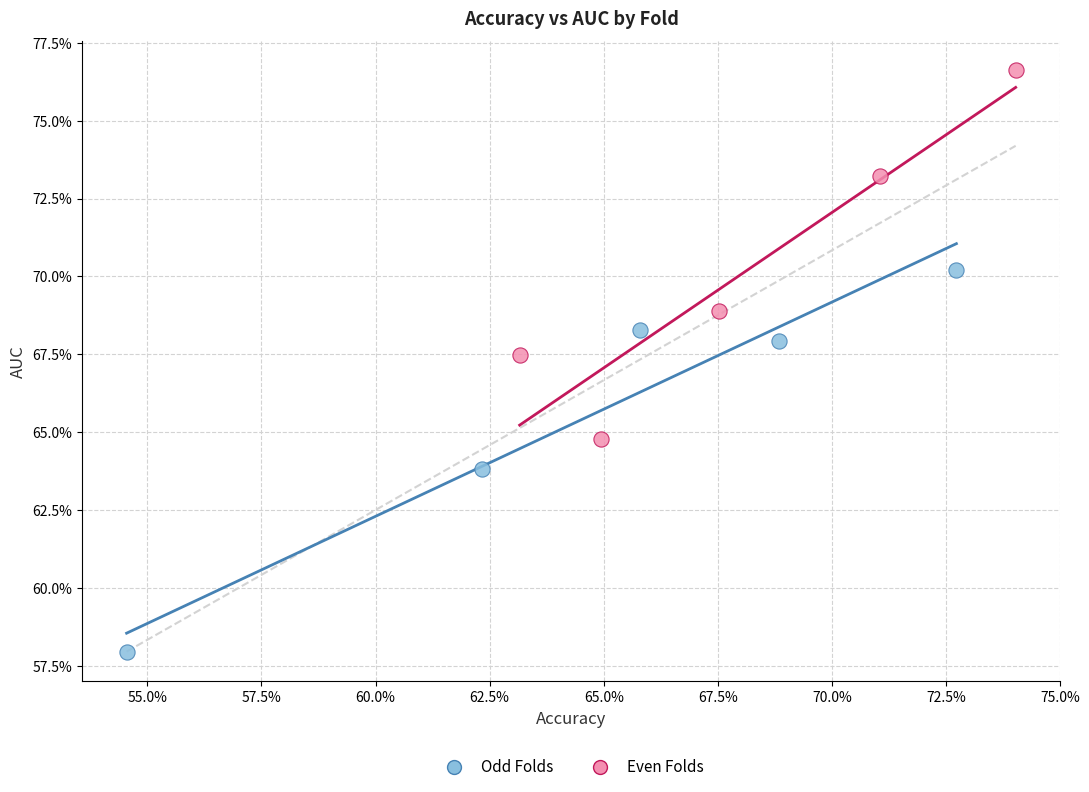

What are all the series names shown in the legend?

Odd Folds, Even Folds